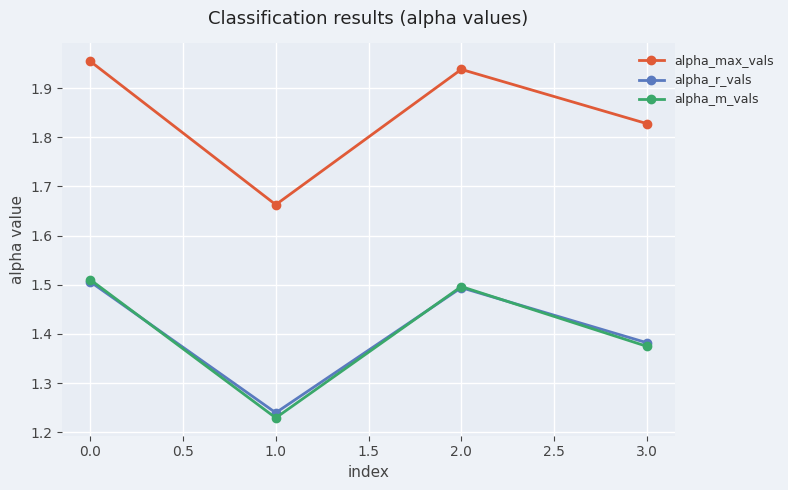

Which series has the widest spread of values?

alpha_max_vals